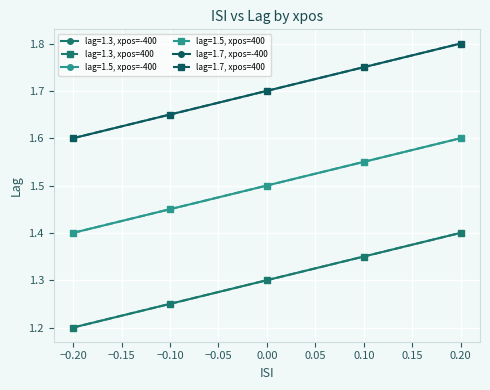

What is the value of the lag=1.5, xpos=-400 point at the 3rd from the left?

1.5